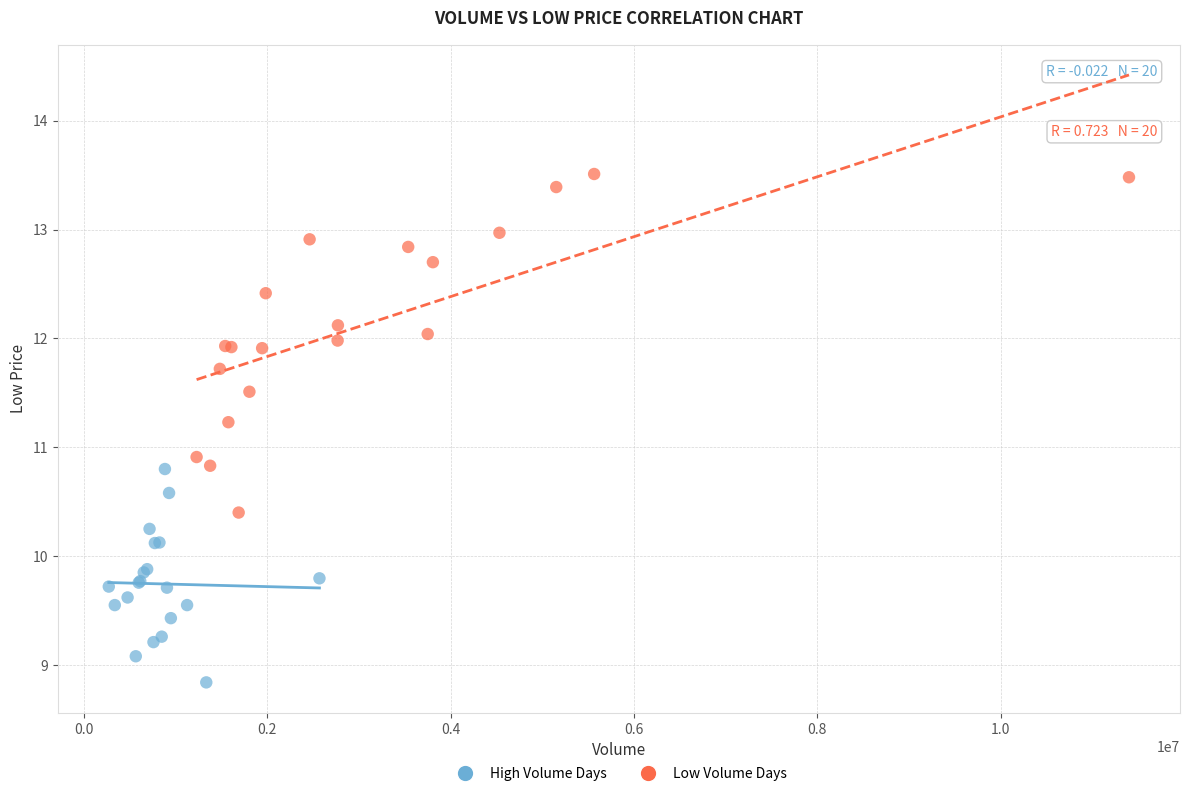

Which series reaches the maximum Y coordinate?

Low Volume Days